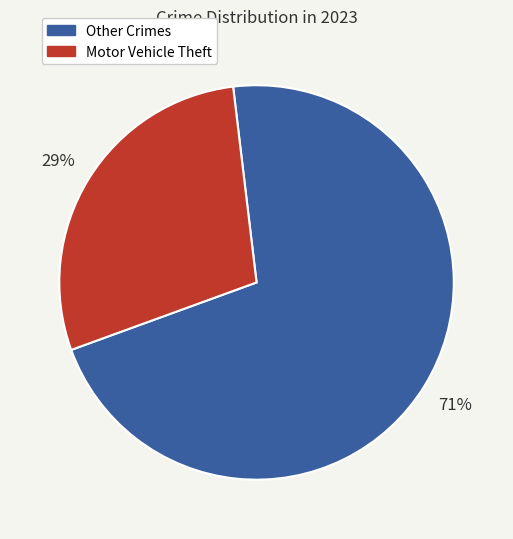

What is the largest slice in the pie chart?

Other Crimes